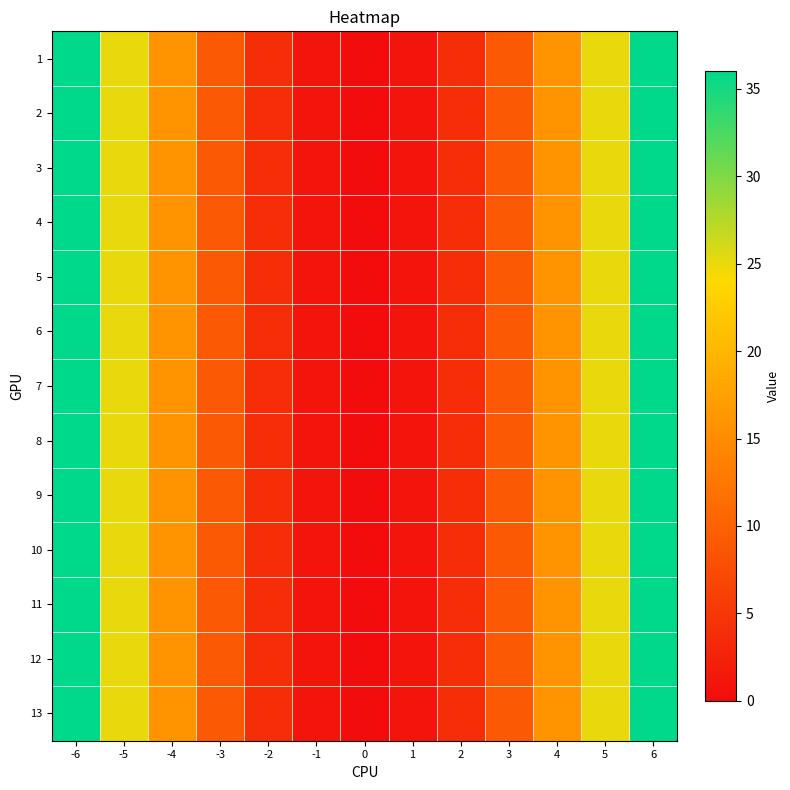

Reading left to right, transcribe all the data shown in this chart.

1: -6=36	-5=25	-4=16	-3=9	-2=4	-1=1	0=0	1=1	2=4	3=9	4=16	5=25	6=36
2: -6=36	-5=25	-4=16	-3=9	-2=4	-1=1	0=0	1=1	2=4	3=9	4=16	5=25	6=36
3: -6=36	-5=25	-4=16	-3=9	-2=4	-1=1	0=0	1=1	2=4	3=9	4=16	5=25	6=36
4: -6=36	-5=25	-4=16	-3=9	-2=4	-1=1	0=0	1=1	2=4	3=9	4=16	5=25	6=36
5: -6=36	-5=25	-4=16	-3=9	-2=4	-1=1	0=0	1=1	2=4	3=9	4=16	5=25	6=36
6: -6=36	-5=25	-4=16	-3=9	-2=4	-1=1	0=0	1=1	2=4	3=9	4=16	5=25	6=36
7: -6=36	-5=25	-4=16	-3=9	-2=4	-1=1	0=0	1=1	2=4	3=9	4=16	5=25	6=36
8: -6=36	-5=25	-4=16	-3=9	-2=4	-1=1	0=0	1=1	2=4	3=9	4=16	5=25	6=36
9: -6=36	-5=25	-4=16	-3=9	-2=4	-1=1	0=0	1=1	2=4	3=9	4=16	5=25	6=36
10: -6=36	-5=25	-4=16	-3=9	-2=4	-1=1	0=0	1=1	2=4	3=9	4=16	5=25	6=36
11: -6=36	-5=25	-4=16	-3=9	-2=4	-1=1	0=0	1=1	2=4	3=9	4=16	5=25	6=36
12: -6=36	-5=25	-4=16	-3=9	-2=4	-1=1	0=0	1=1	2=4	3=9	4=16	5=25	6=36
13: -6=36	-5=25	-4=16	-3=9	-2=4	-1=1	0=0	1=1	2=4	3=9	4=16	5=25	6=36